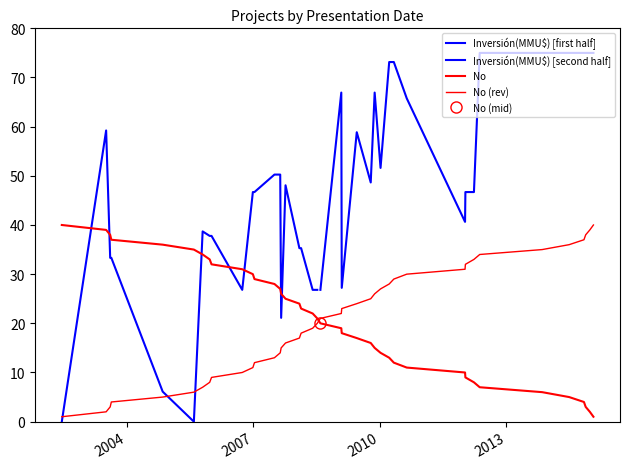

The value at 36 is 6. True or false?

False